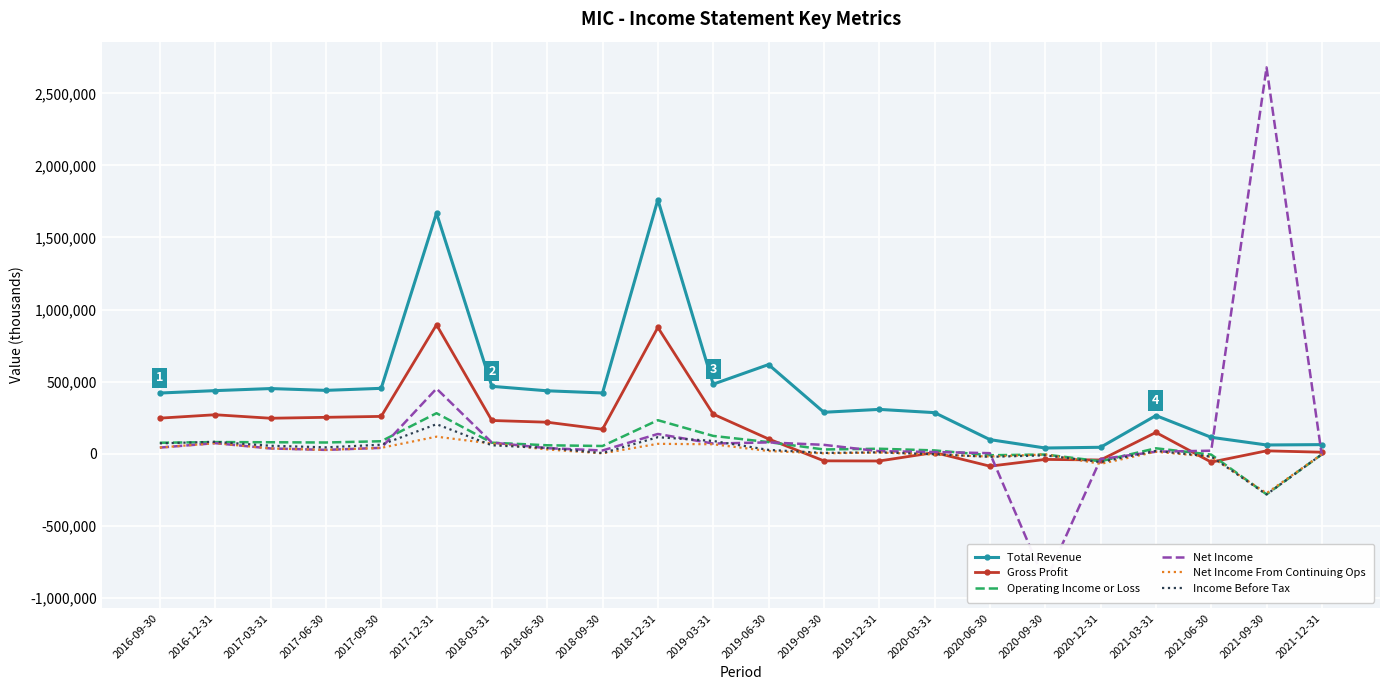

How many interior local peaks does the Income Before Tax series have?

6